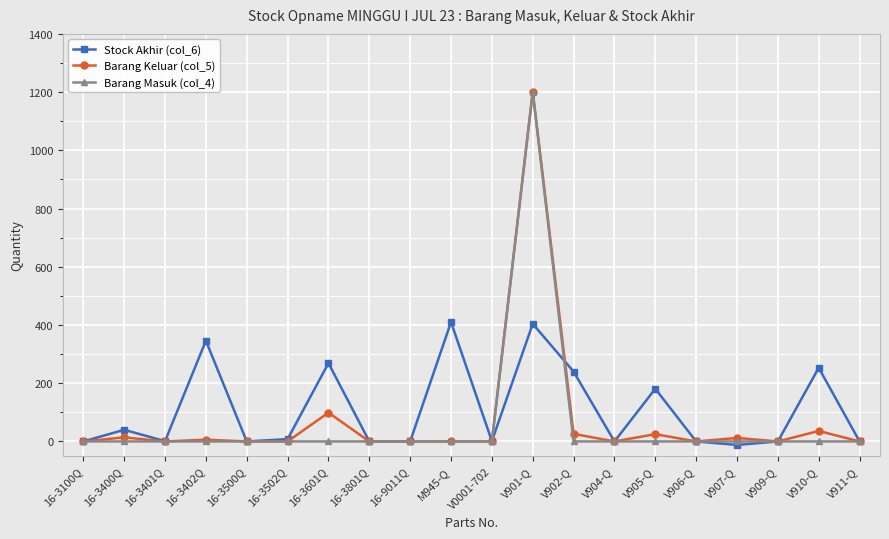

How many categories are shown in the chart?

20